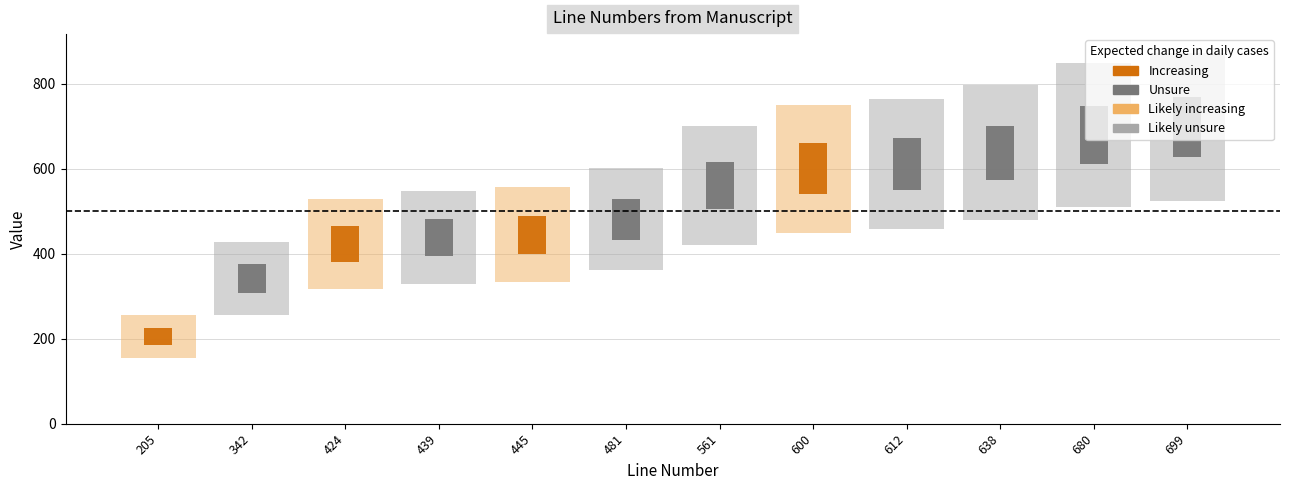

How many bars are there in total?

12